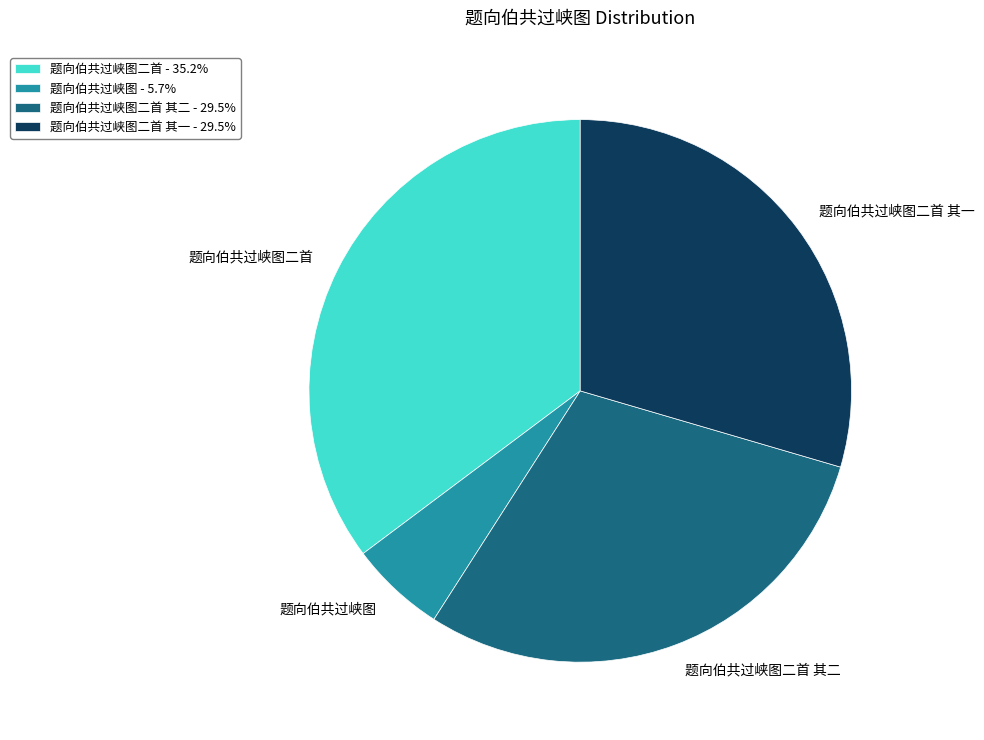

Do 题向伯共过峡图二首 - 35.2% and 题向伯共过峡图二首 其一 - 29.5% together represent more than half of the pie?

Yes